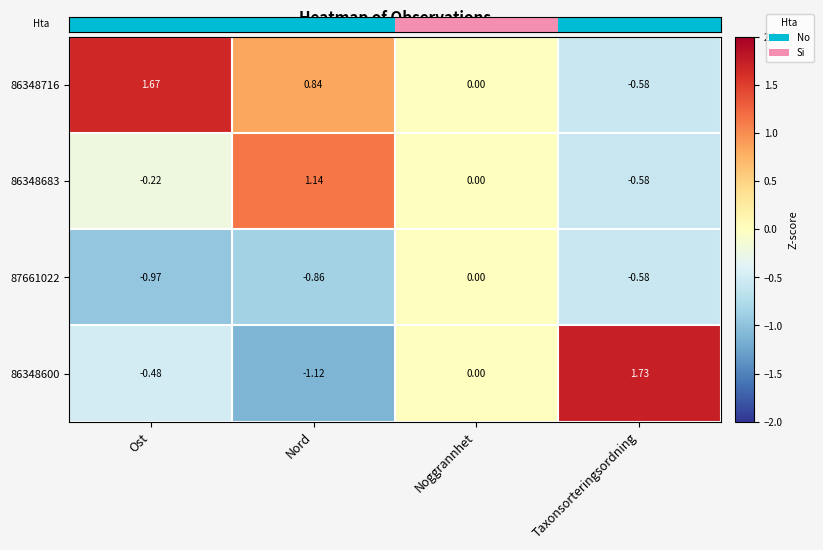

List the series in order of their peak value, highest first.

86348600, 86348716, 86348683, 87661022